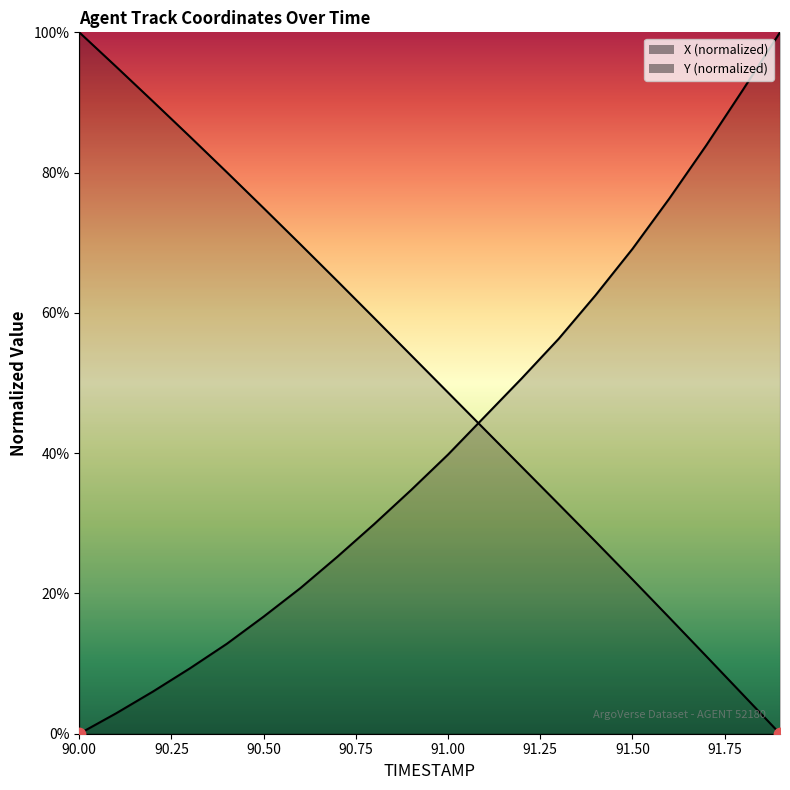

At which category is the sum across all series the highest?

90.0